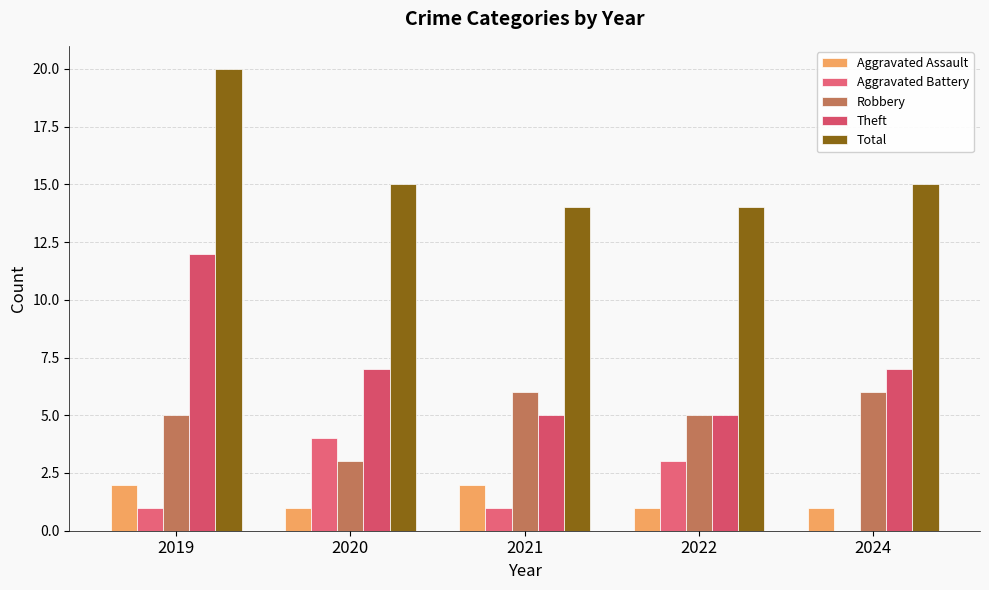

Reading right to left, transcribe all the data shown in this chart.

Aggravated Assault: 2024=1	2022=1	2021=2	2020=1	2019=2
Aggravated Battery: 2024=0	2022=3	2021=1	2020=4	2019=1
Robbery: 2024=6	2022=5	2021=6	2020=3	2019=5
Theft: 2024=7	2022=5	2021=5	2020=7	2019=12
Total: 2024=15	2022=14	2021=14	2020=15	2019=20